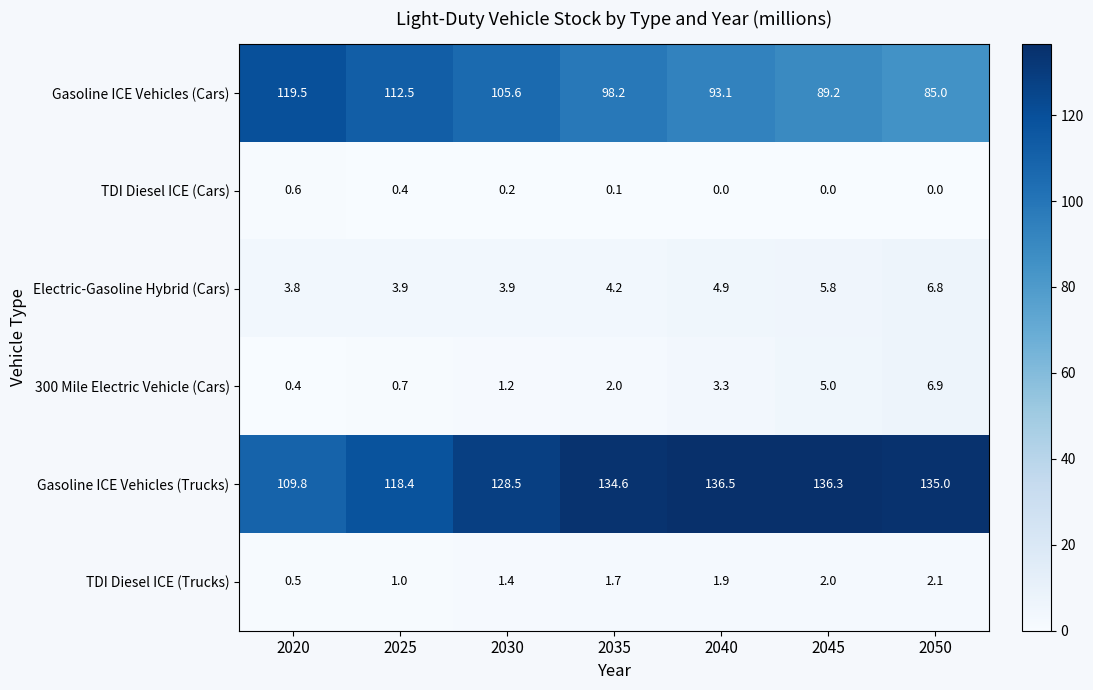

What is the sum of the Gasoline ICE Vehicles (Trucks) values at 2020 and 2025?

228.2